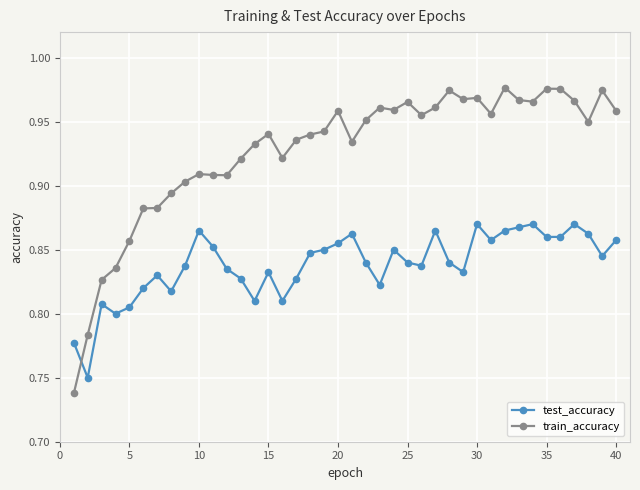

Does the chart display data point markers on the line(s)?

Yes